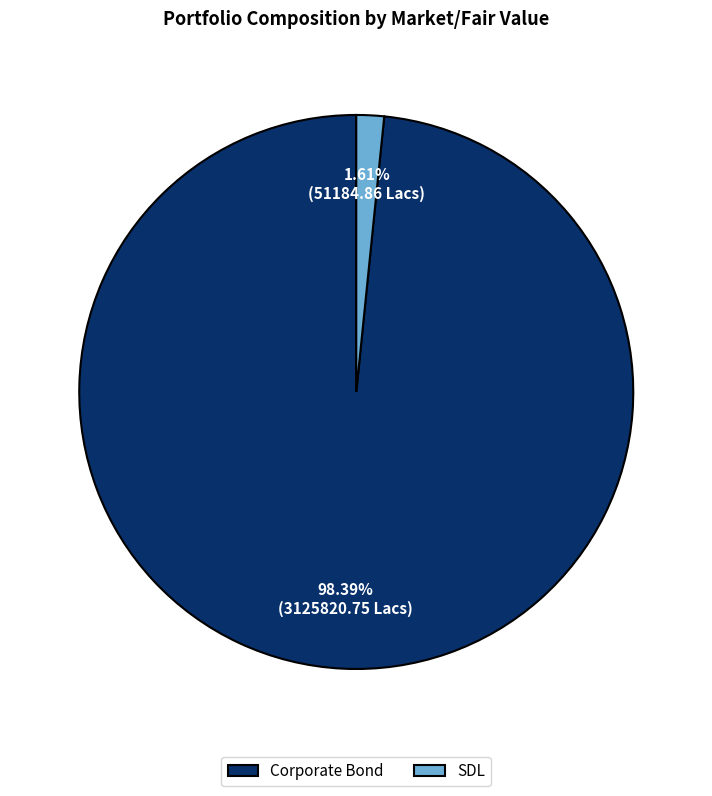

What is the smallest slice in the pie chart?

SDL